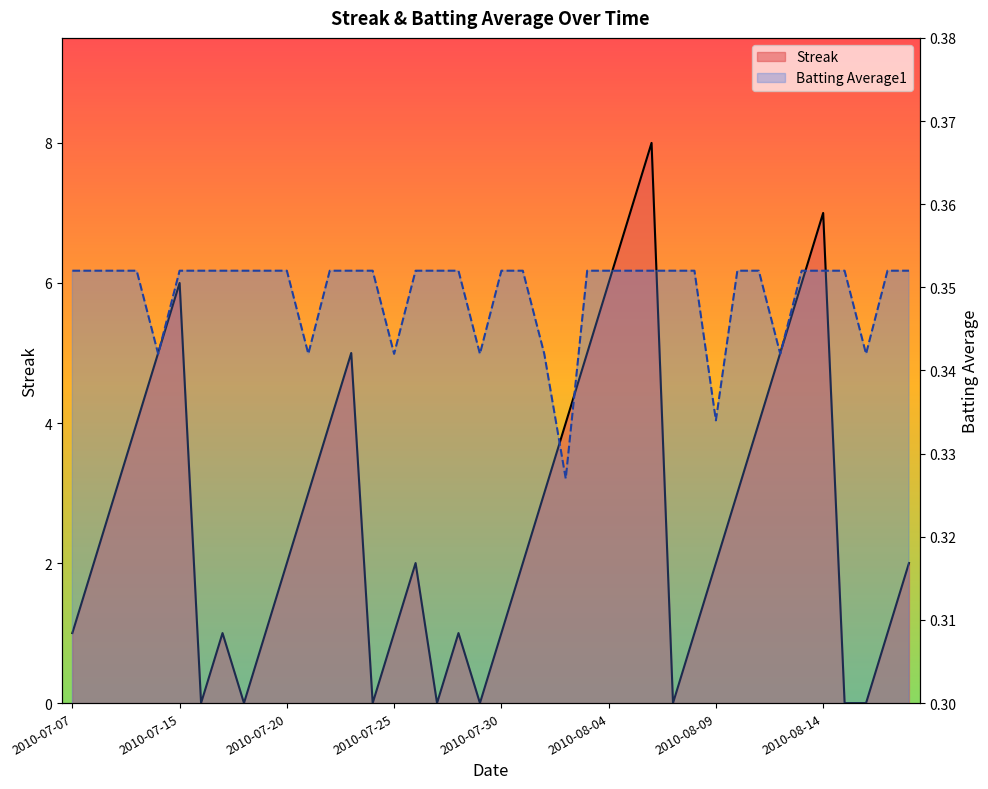

At which category is the sum across all series the highest?

27